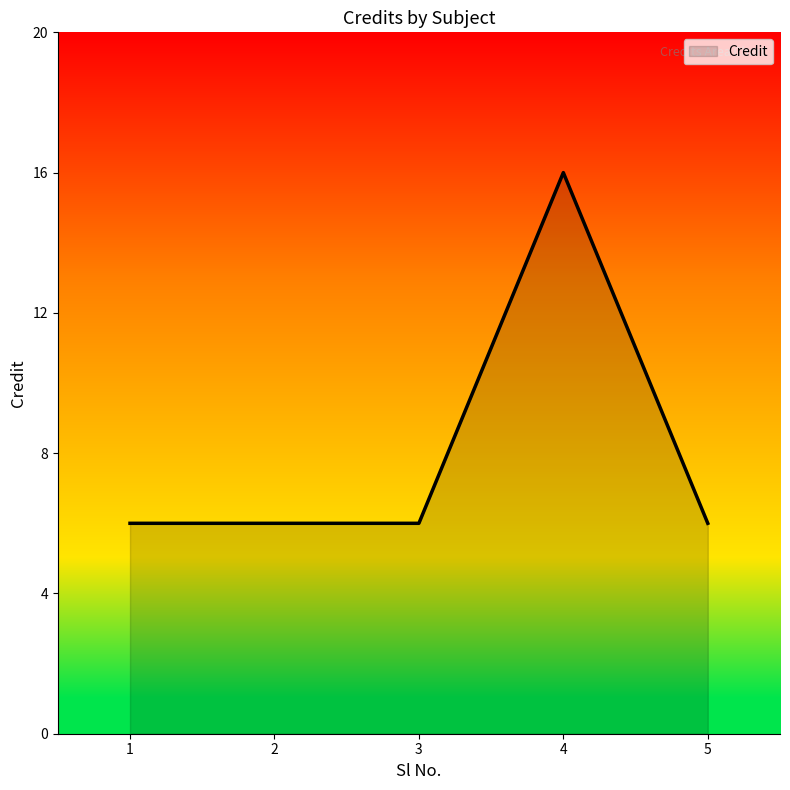

How many distinct data groups are displayed?

1